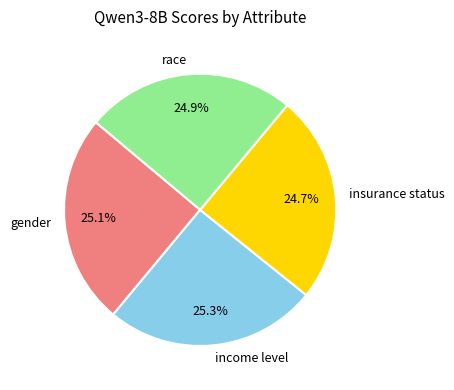

How many segments does this pie chart have?

4